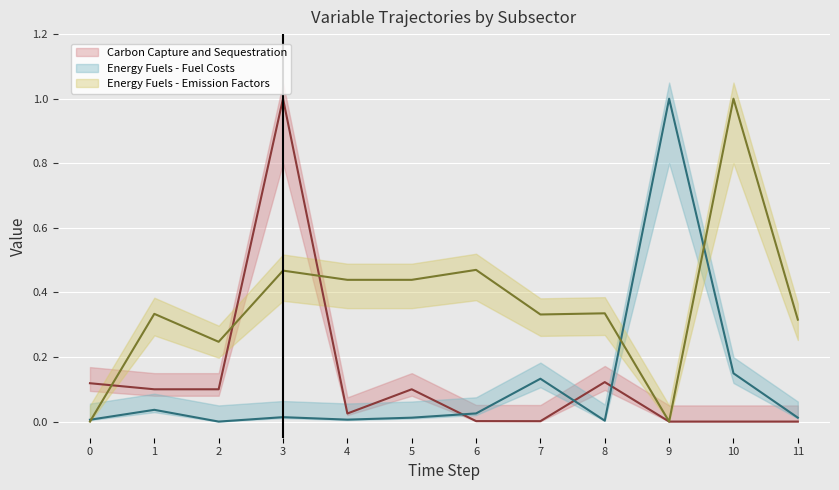

At 4, list the series in order from smallest to largest.

Energy Fuels - Fuel Costs (line), Carbon Capture and Sequestration (line), Energy Fuels - Emission Factors (line)